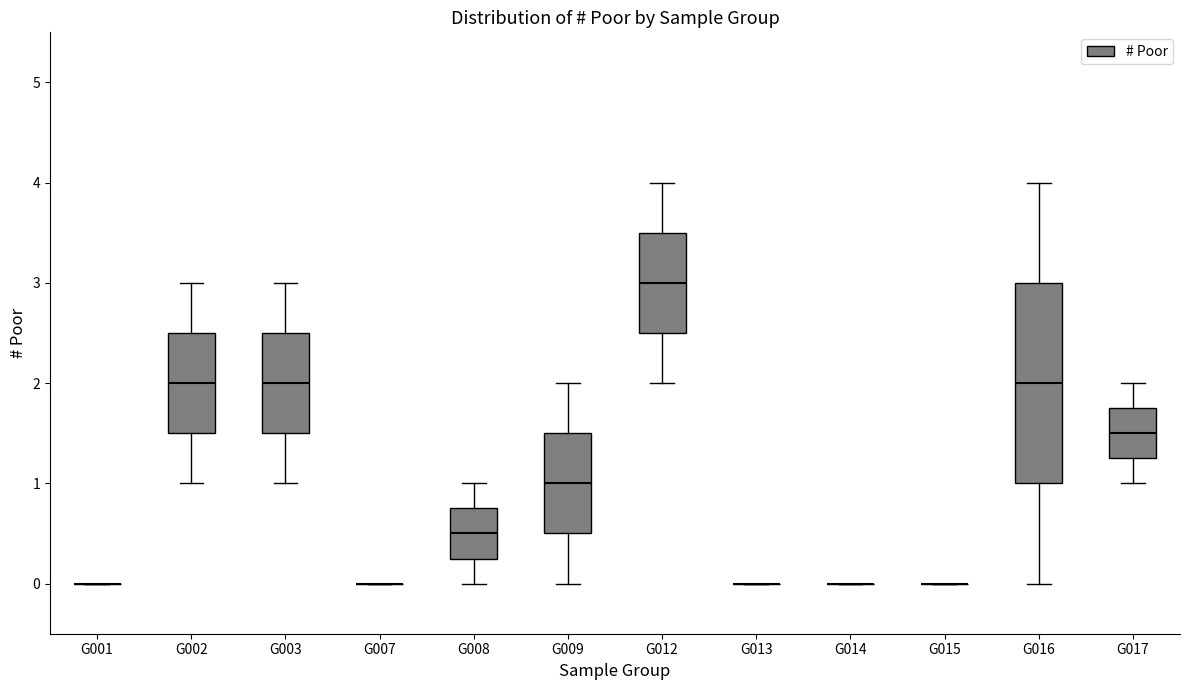

Reading left to right, transcribe this box plot: for each box, give where its median line is, the range the box spans, and where its two whiskers end, as read against the y-axis. The values are not printed on the chart, so give them approximately, as read against the axis.

G001: box collapsed to a line at 0.0, whiskers 0.0 to 0.0
G002: median 2.0, box 1.5 to 2.5, whiskers 1.0 to 3.0
G003: median 2.0, box 1.5 to 2.5, whiskers 1.0 to 3.0
G007: box collapsed to a line at 0.0, whiskers 0.0 to 0.0
G008: median 0.5, box 0.3 to 0.8, whiskers 0.0 to 1.0
G009: median 1.0, box 0.5 to 1.5, whiskers 0.0 to 2.0
G012: median 3.0, box 2.5 to 3.5, whiskers 2.0 to 4.0
G013: box collapsed to a line at 0.0, whiskers 0.0 to 0.0
G014: box collapsed to a line at 0.0, whiskers 0.0 to 0.0
G015: box collapsed to a line at 0.0, whiskers 0.0 to 0.0
G016: median 2.0, box 1.0 to 3.0, whiskers 0.0 to 4.0
G017: median 1.5, box 1.3 to 1.8, whiskers 1.0 to 2.0